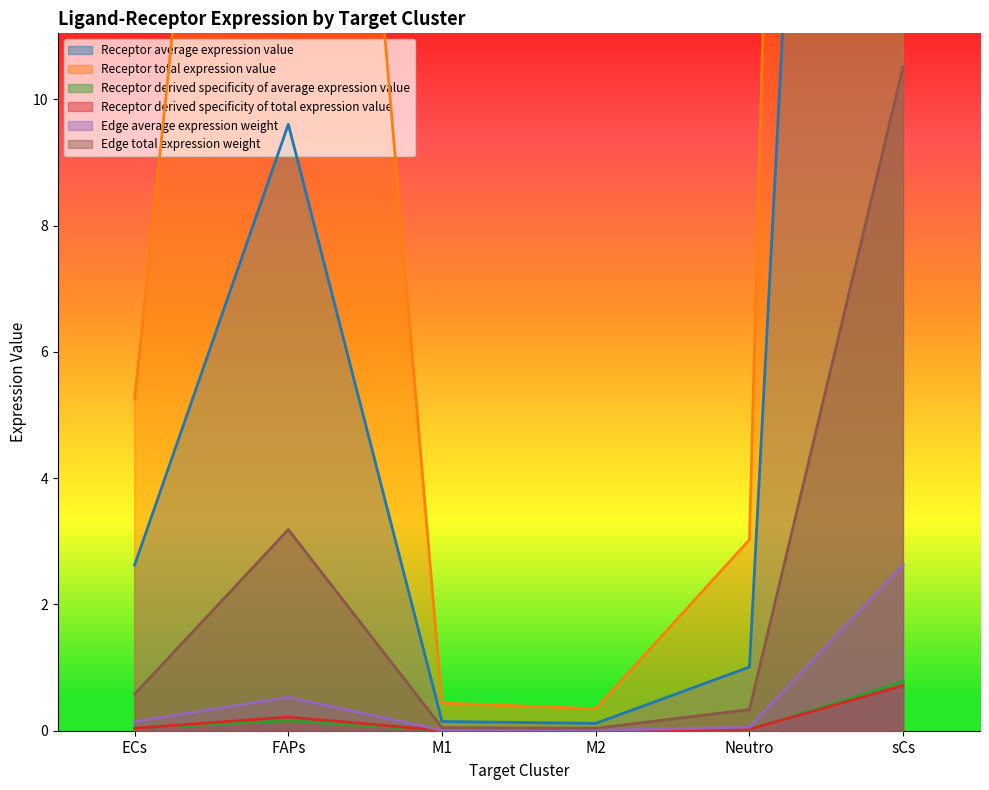

Where is Edge average expression weight nearest to the value 1?

FAPs